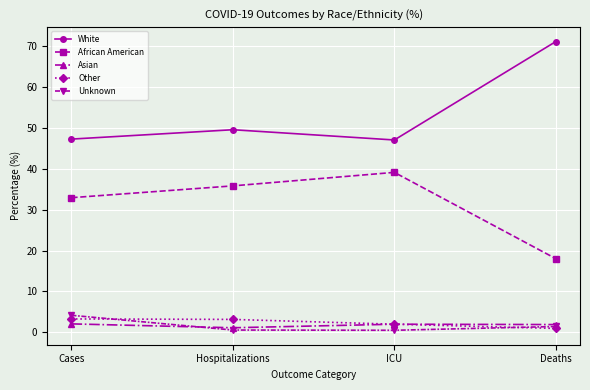

True or false: Asian and African American intersect in this chart.

False